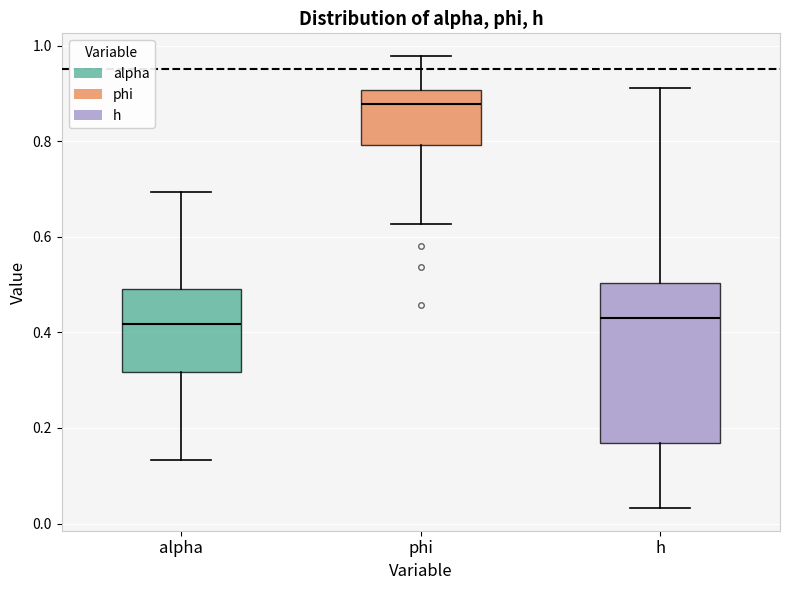

Reading left to right, transcribe this box plot: for each box, give where its median line is, the range the box spans, and where its two whiskers end, as read against the y-axis. The values are not printed on the chart, so give them approximately, as read against the axis.

alpha: median 0.42, box 0.32 to 0.50, whiskers 0.14 to 0.70
phi: median 0.88, box 0.80 to 0.90, whiskers 0.62 to 0.98
h: median 0.44, box 0.16 to 0.50, whiskers 0.04 to 0.92